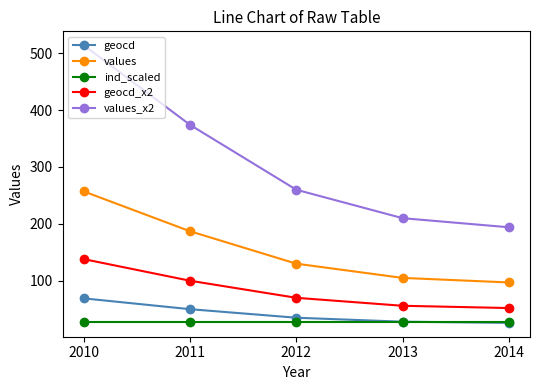

List the labels in order of values_x2 value, largest first.

2010, 2011, 2012, 2013, 2014